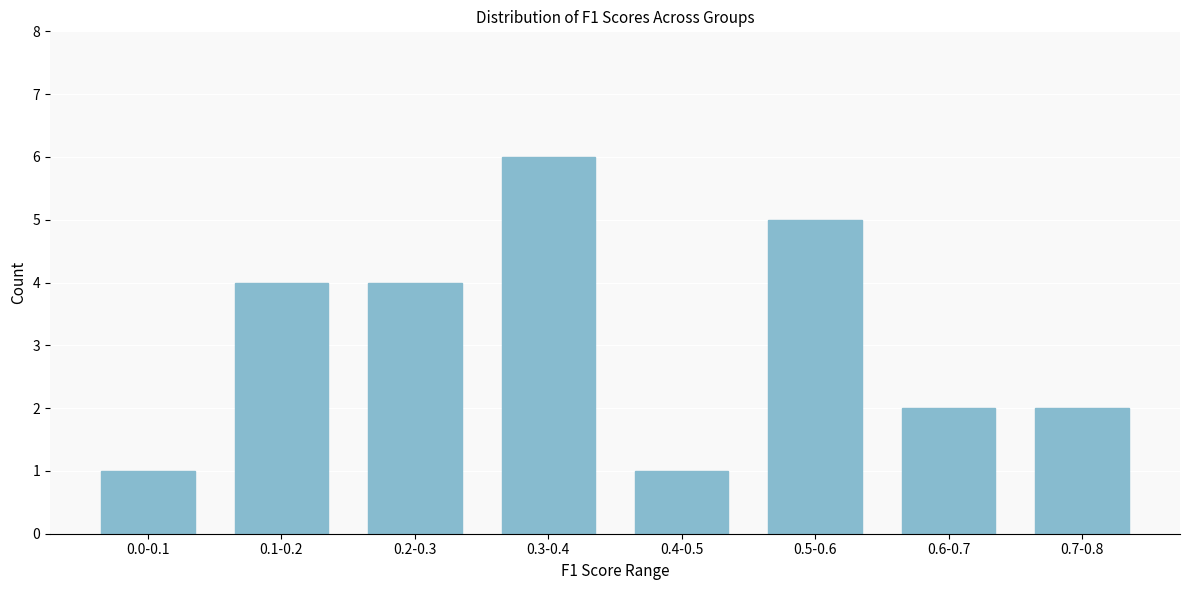

Reading left to right, what are all the values shown in this chart?

0.0-0.1=1	0.1-0.2=4	0.2-0.3=4	0.3-0.4=6	0.4-0.5=1	0.5-0.6=5	0.6-0.7=2	0.7-0.8=2